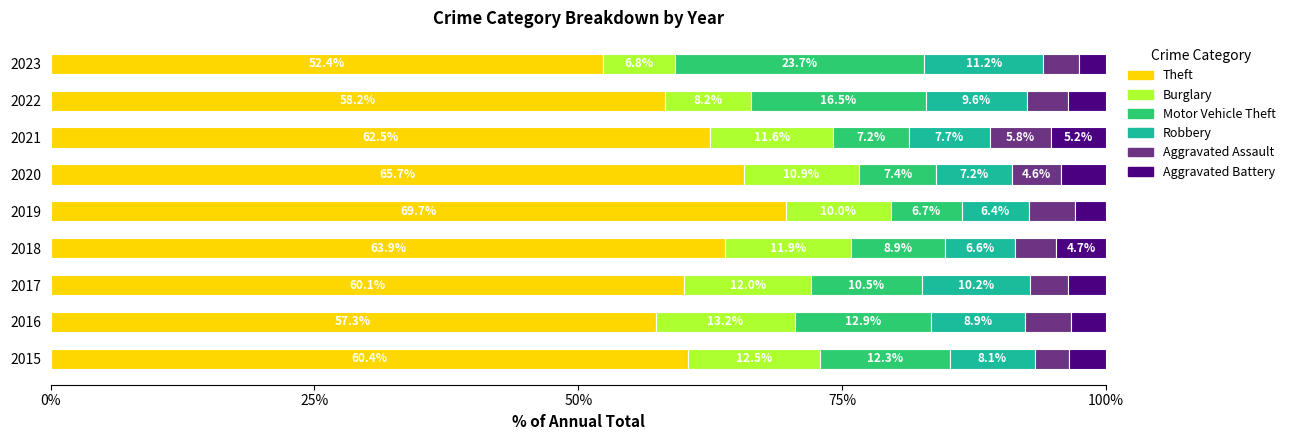

What is the difference between the second highest and second lowest values in the Theft series?

8.4